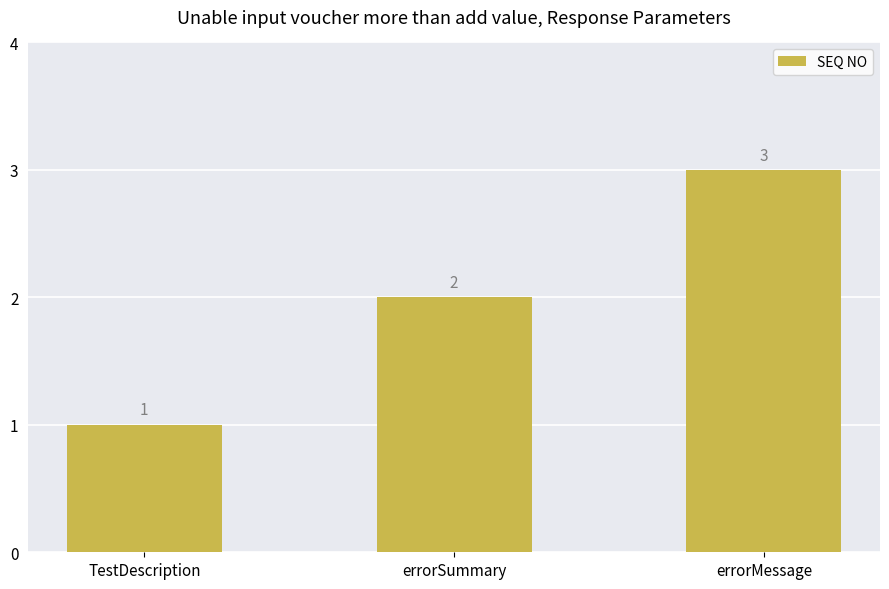

Reading left to right, extract all data points from this chart.

TestDescription=1	errorSummary=2	errorMessage=3